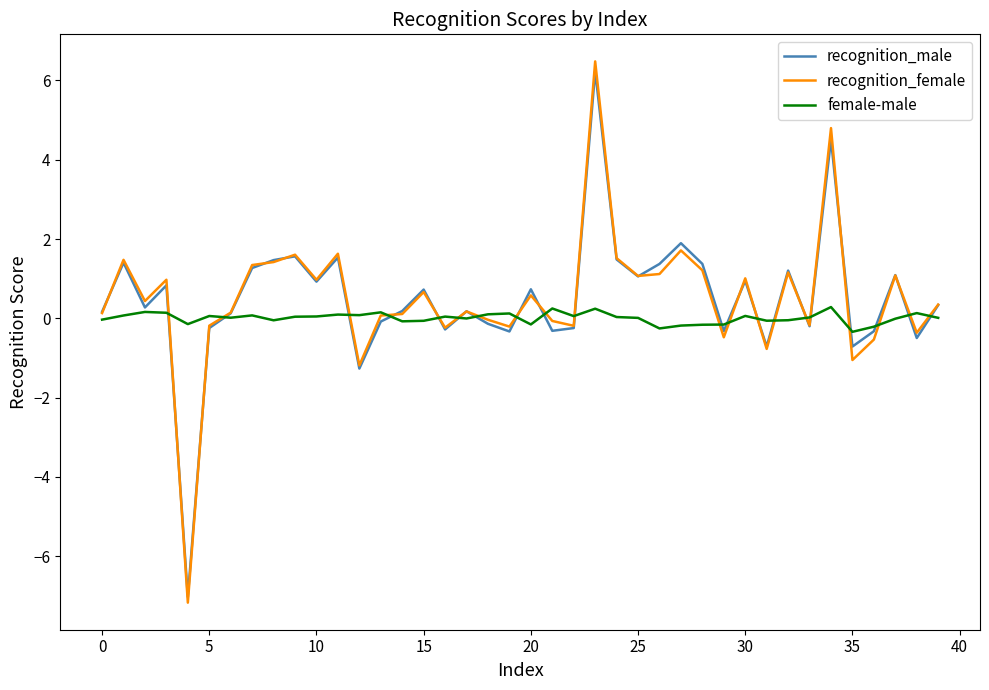

Which series has the widest spread of values?

recognition_female